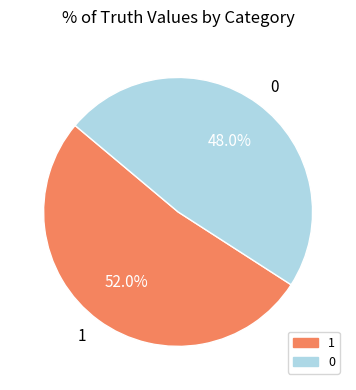

Approximately how many times larger is the value at 1 compared to 0?

1.1